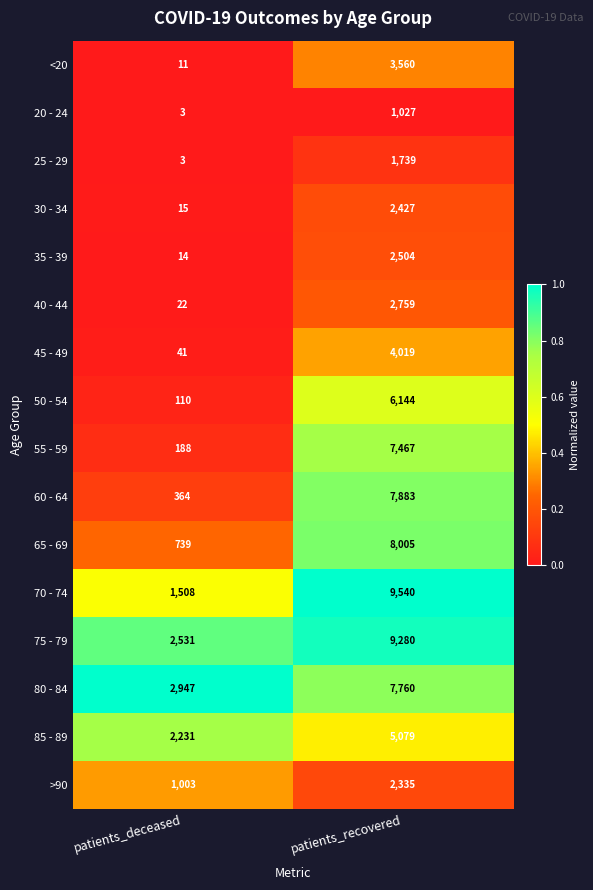

Which series has the widest spread of values?

70 - 74